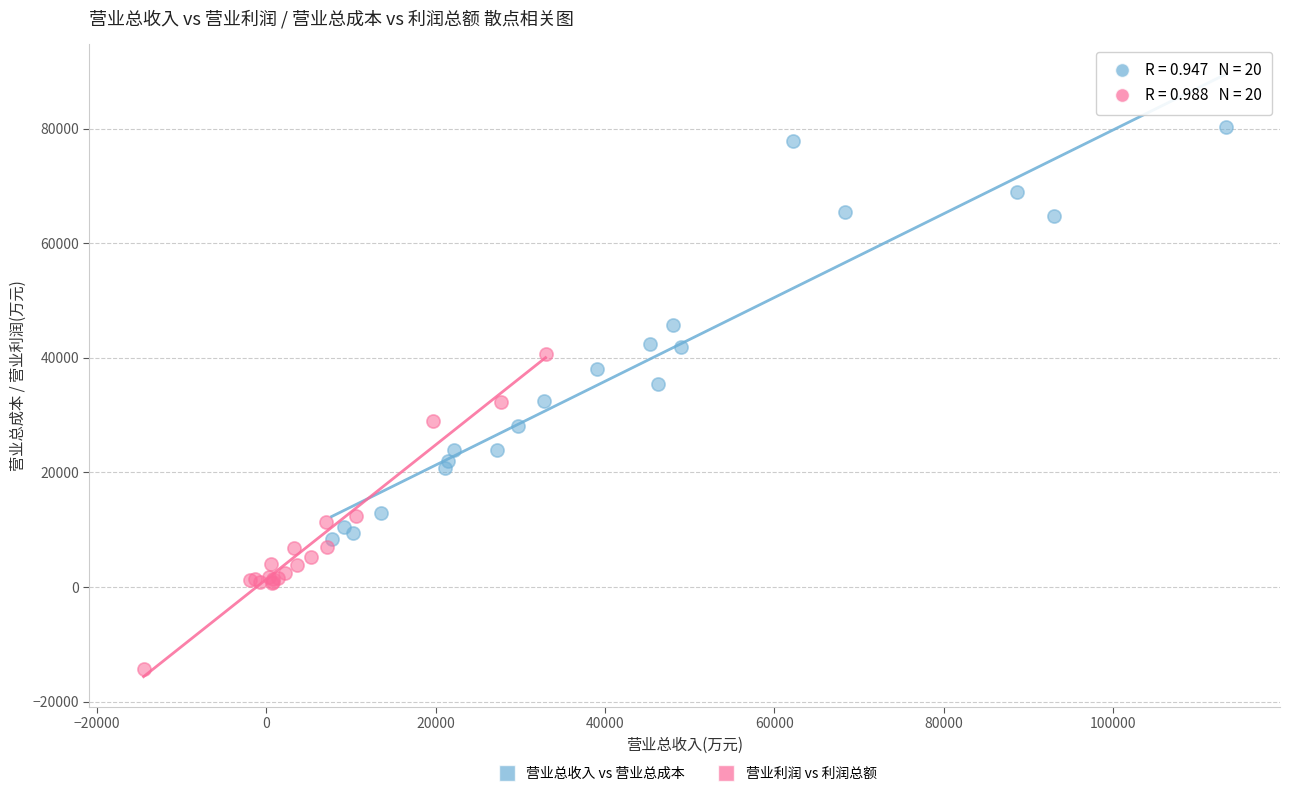

Which series reaches the maximum Y coordinate?

营业总收入 vs 营业总成本